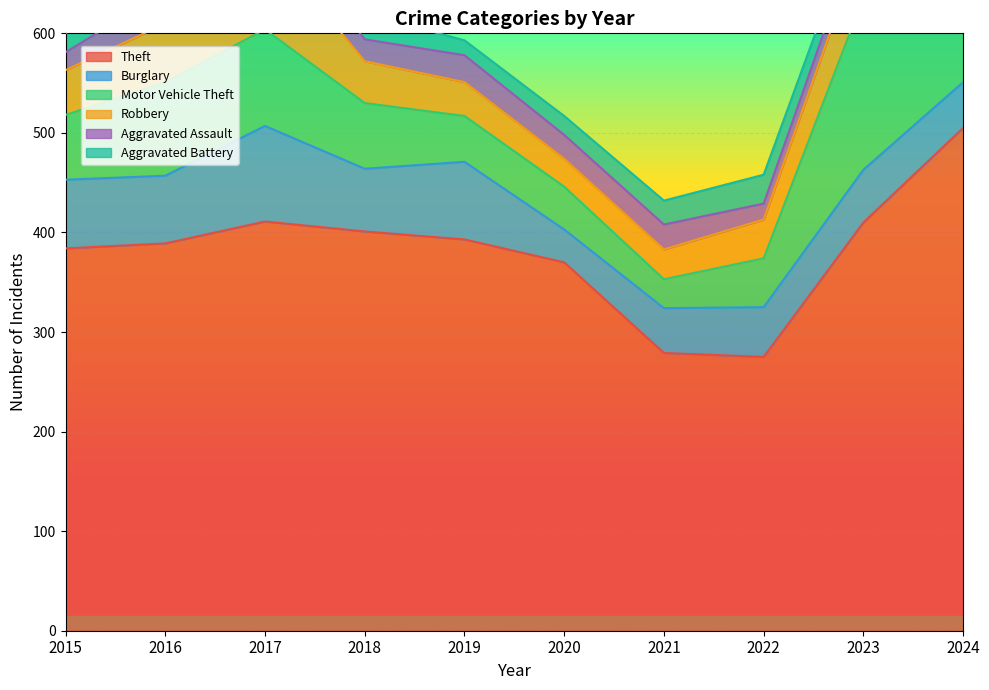

Which series changed the most between 2015 and 2020?

Burglary